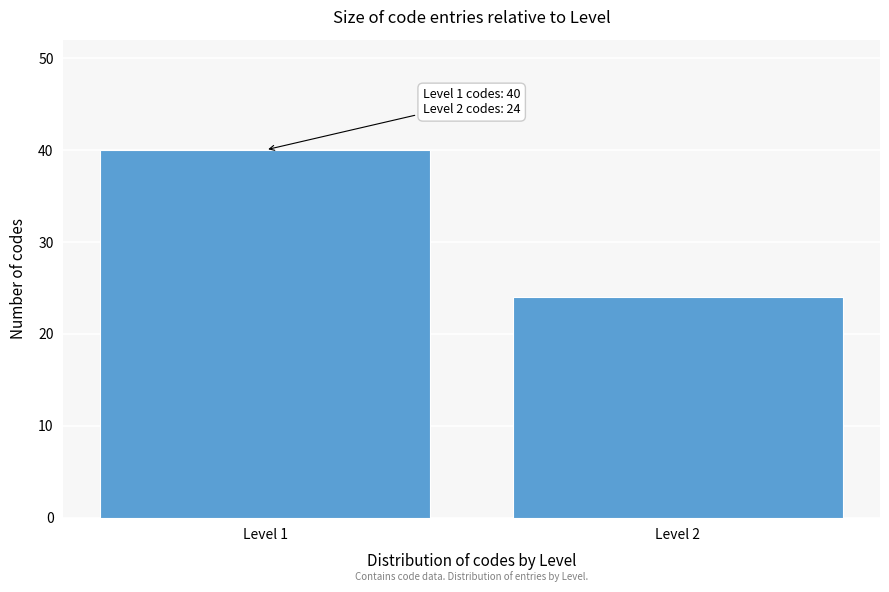

Reading left to right, extract all data points from this chart.

Level 1=40	Level 2=24